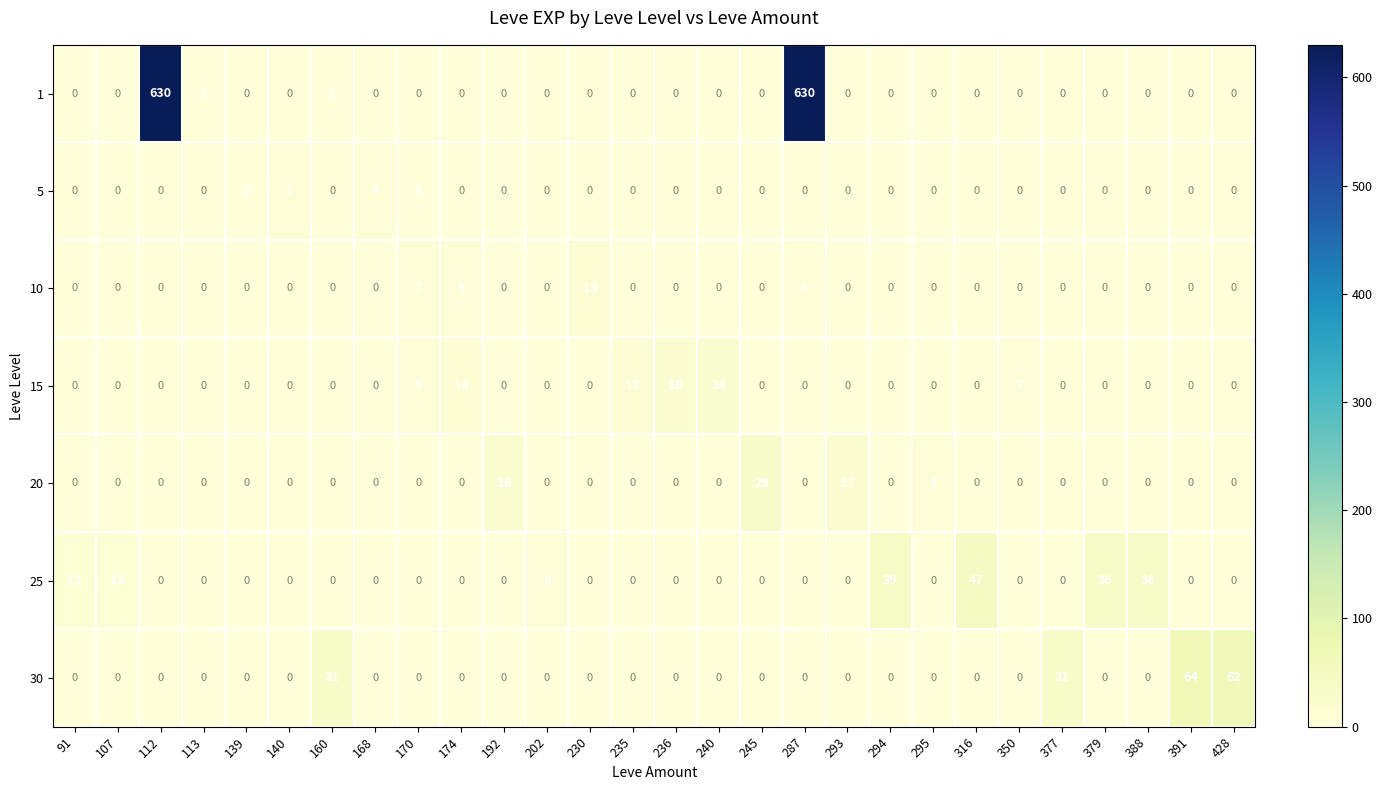

At which category is the sum across all series the highest?

287